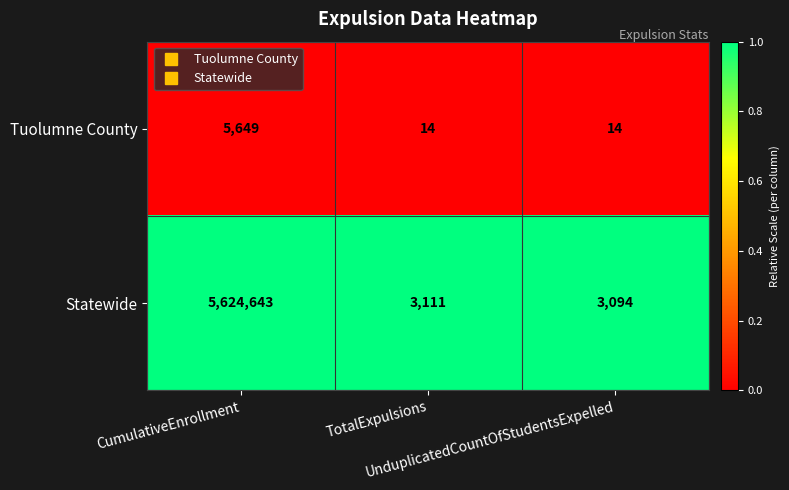

Which series has the largest total across all categories?

Statewide